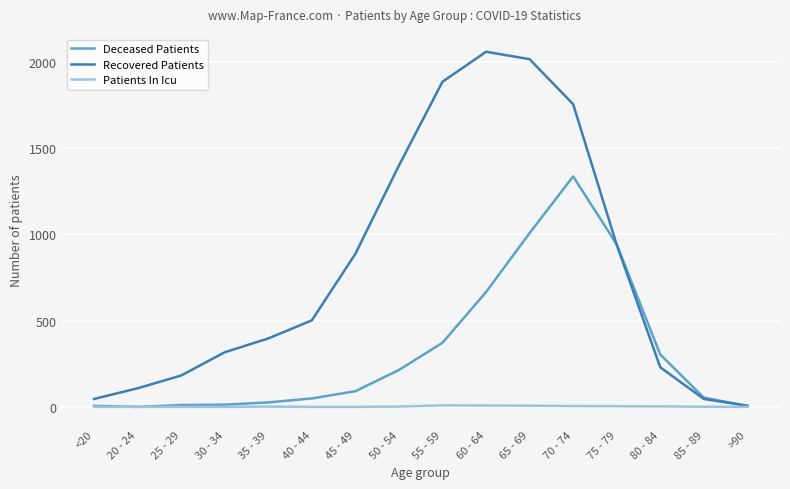

What is the sum of the Deceased Patients values at 45 - 49 and >90?

96